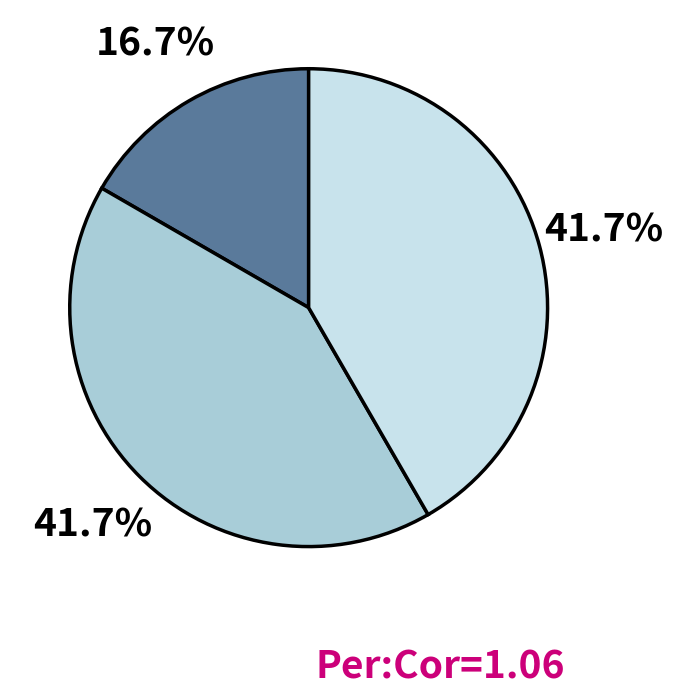

Does any single category account for the majority?

No